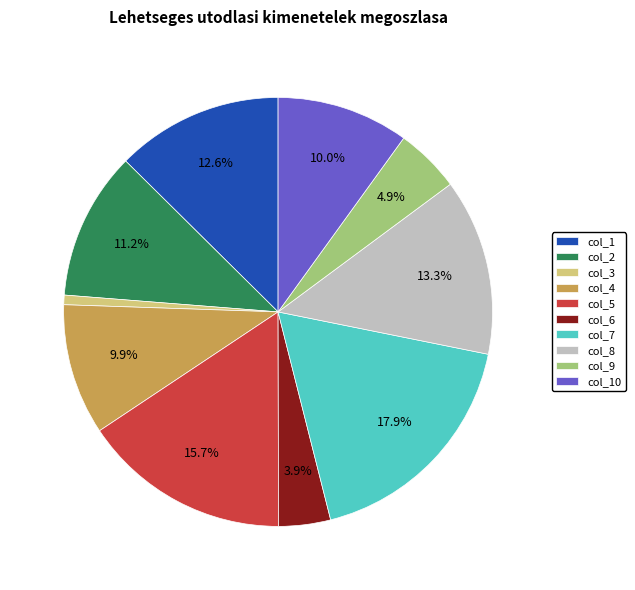

Does col_8 represent more than half of the total?

No